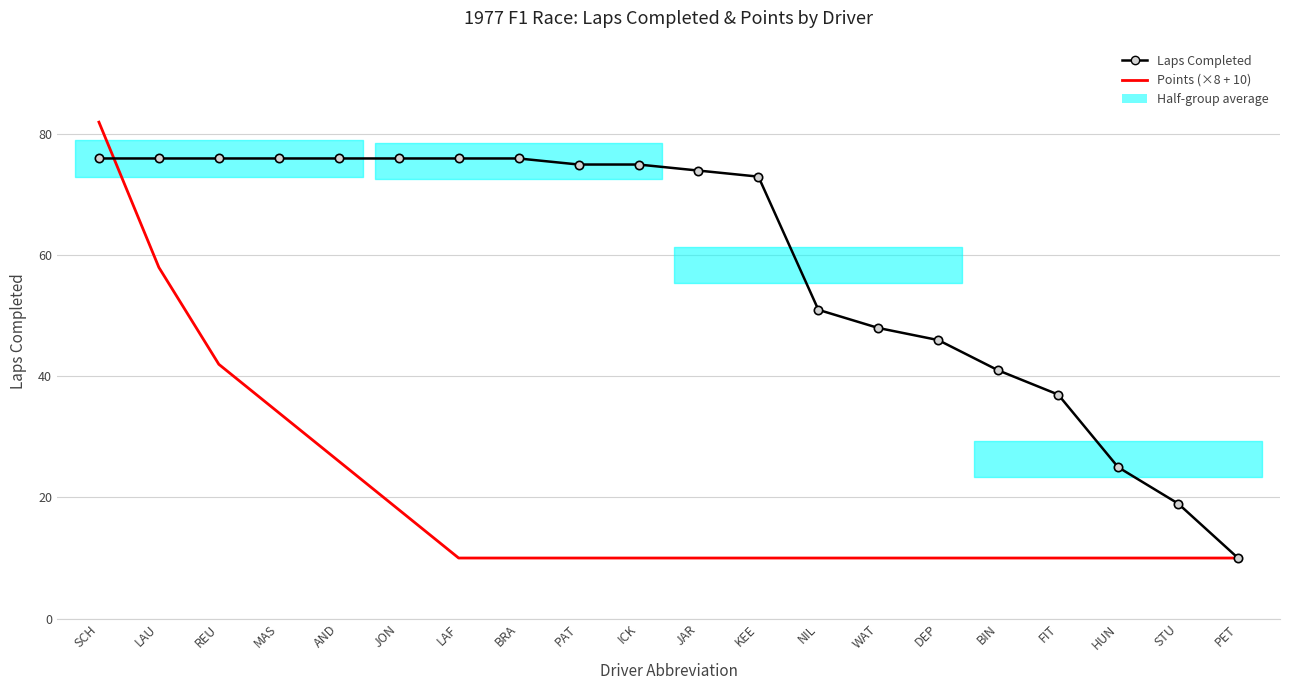

What is the average value of the Points (×8 + 10) series?

20